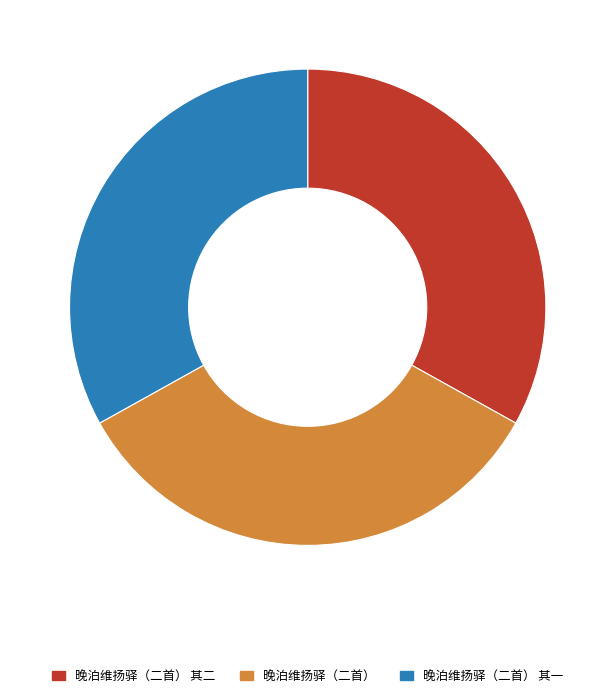

Does 晚泊维扬驿（二首） represent more than half of the total?

No